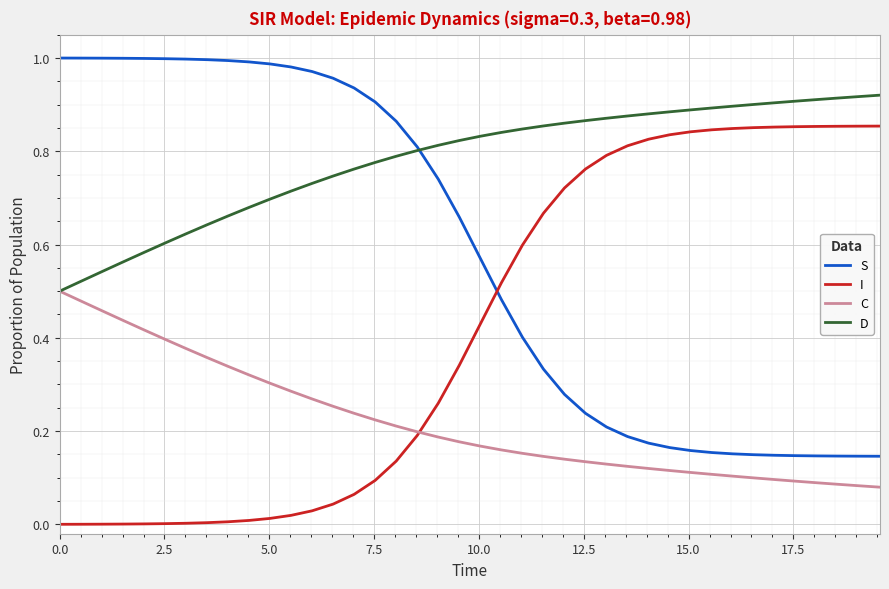

Which series has the largest total across all categories?

D